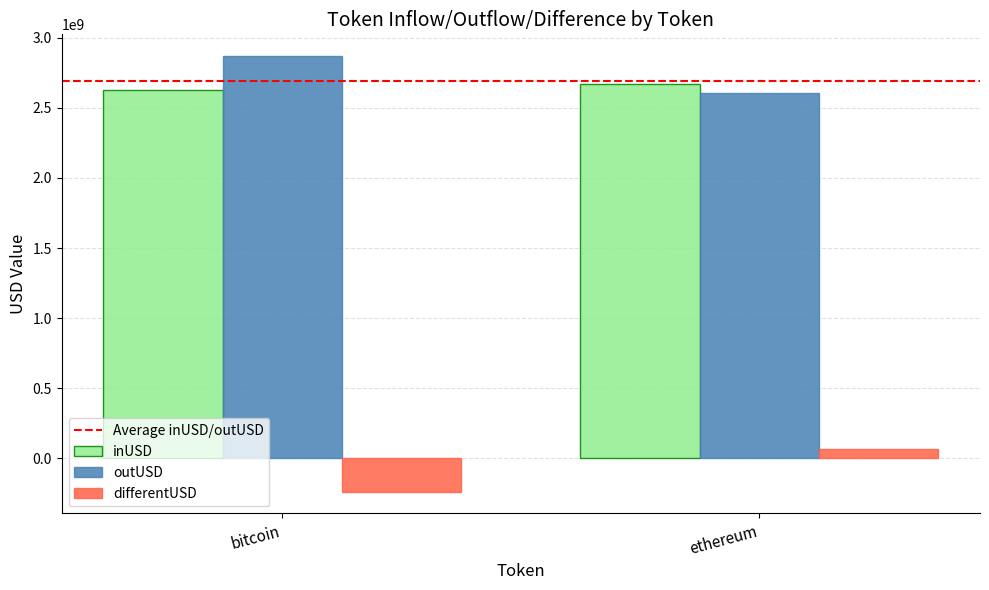

Is the value of inUSD at bitcoin greater than the value of outUSD at bitcoin?

No